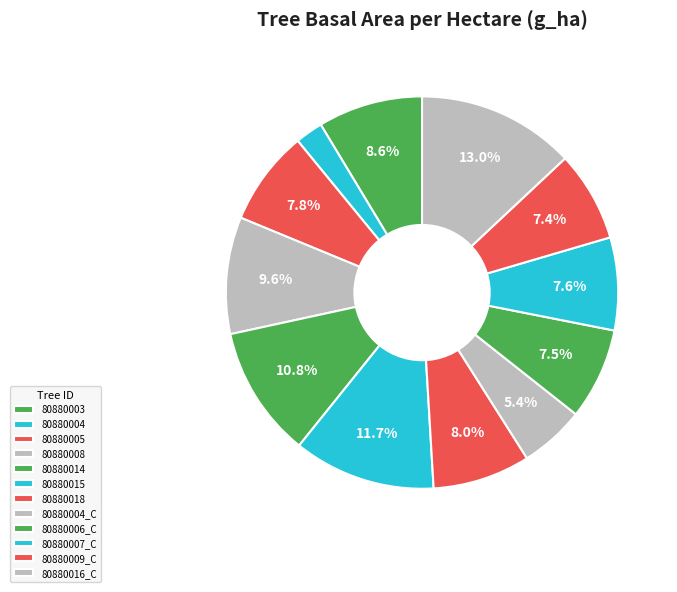

To the nearest percent, what is the difference between the largest and smallest slice percentages?

11%